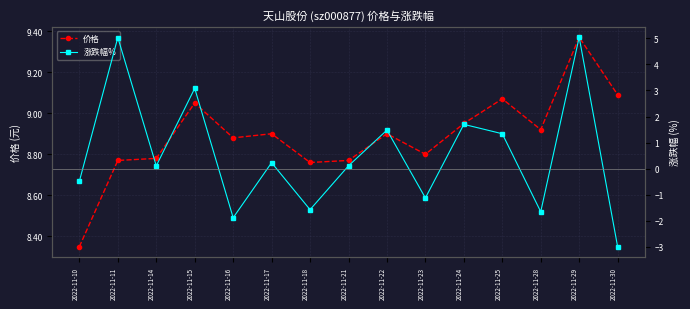

True or false: 价格 and 涨跌幅% intersect in this chart.

False